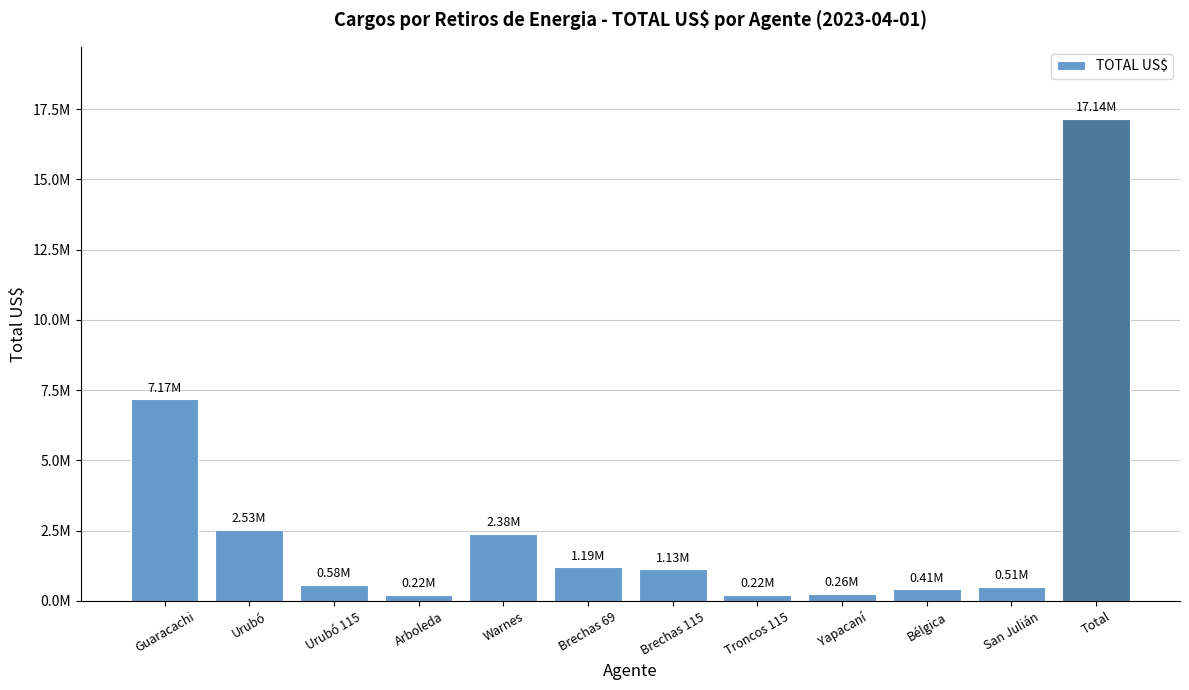

Reading right to left, transcribe all the data shown in this chart.

Total=17142853.3	San Julián=505397.1	Bélgica=413561.0	Yapacaní=258973.9	Troncos 115=222094.6	Brechas 115=1125490.4	Brechas 69=1190649.9	Warnes=2379589.0	Arboleda=223716.4	Urubó 115=576140.6	Urubó=2533113.2	Guaracachi=7169413.9